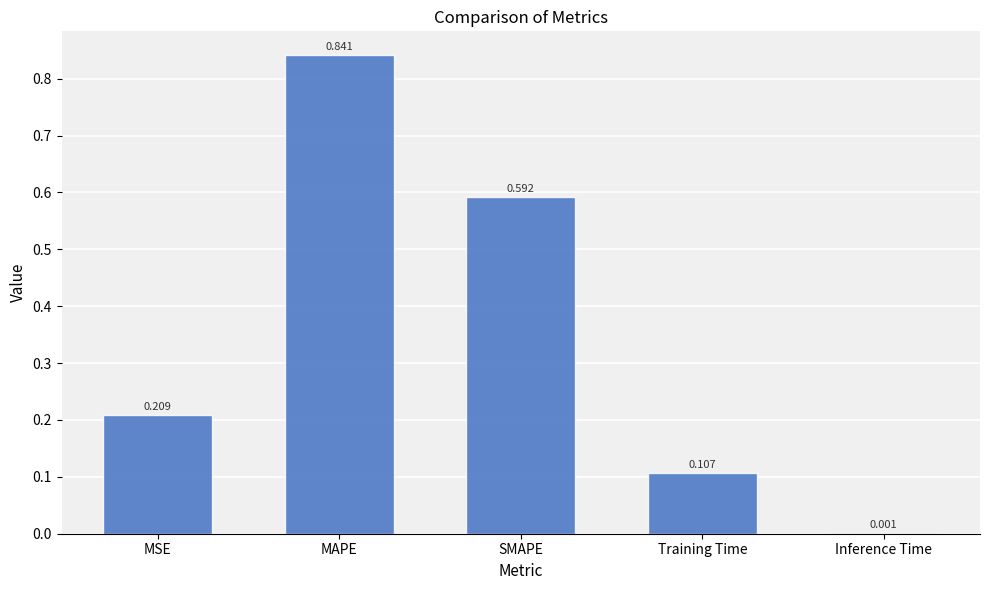

The value at MSE is 0.3. True or false?

False